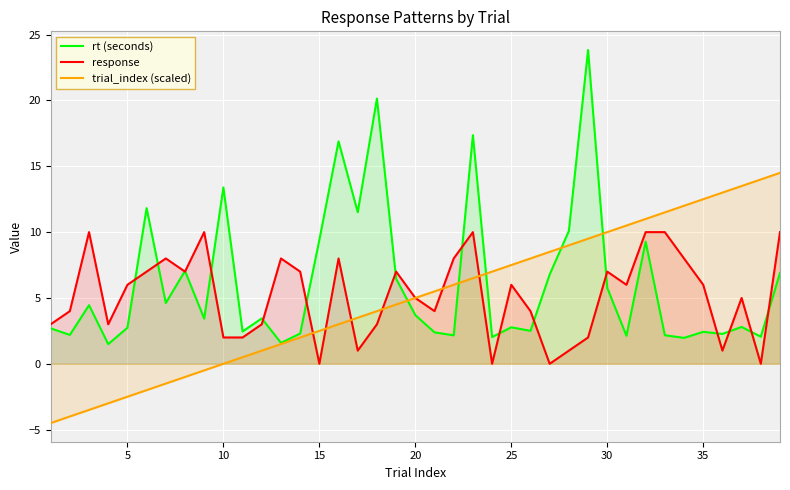

What is the value of the response point at the 35th from the left?

6.0